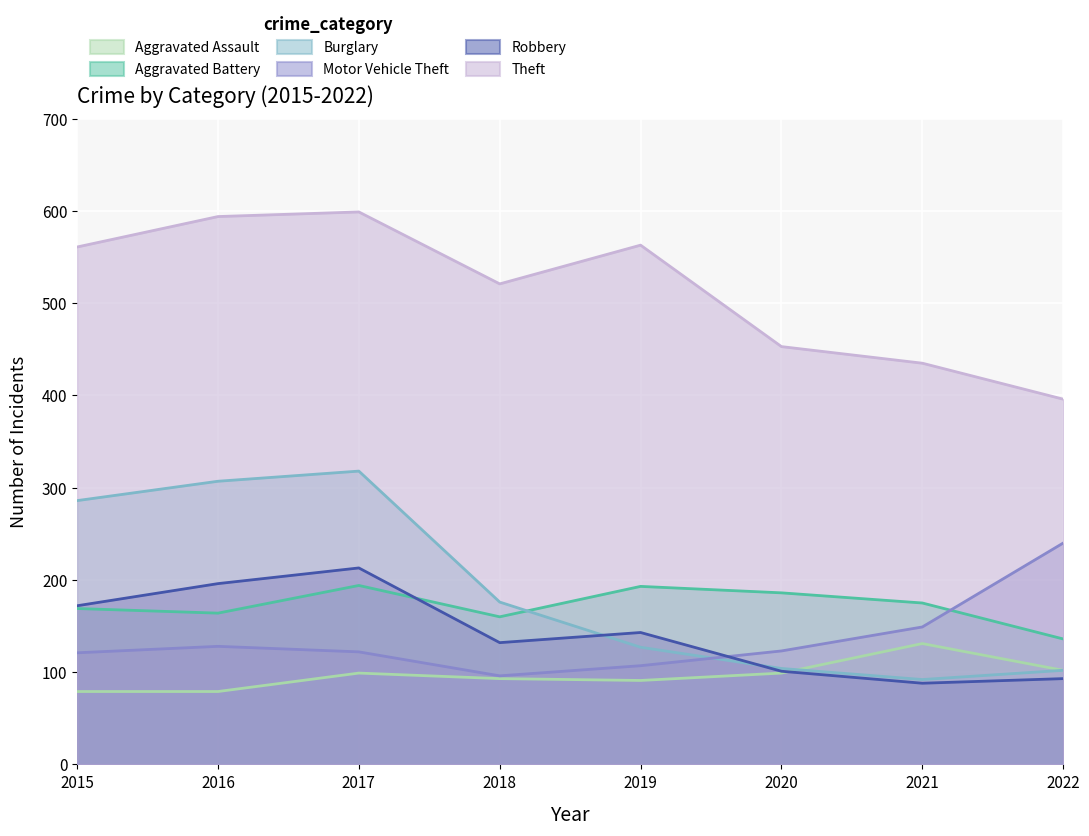

How many data points does each series have?

8